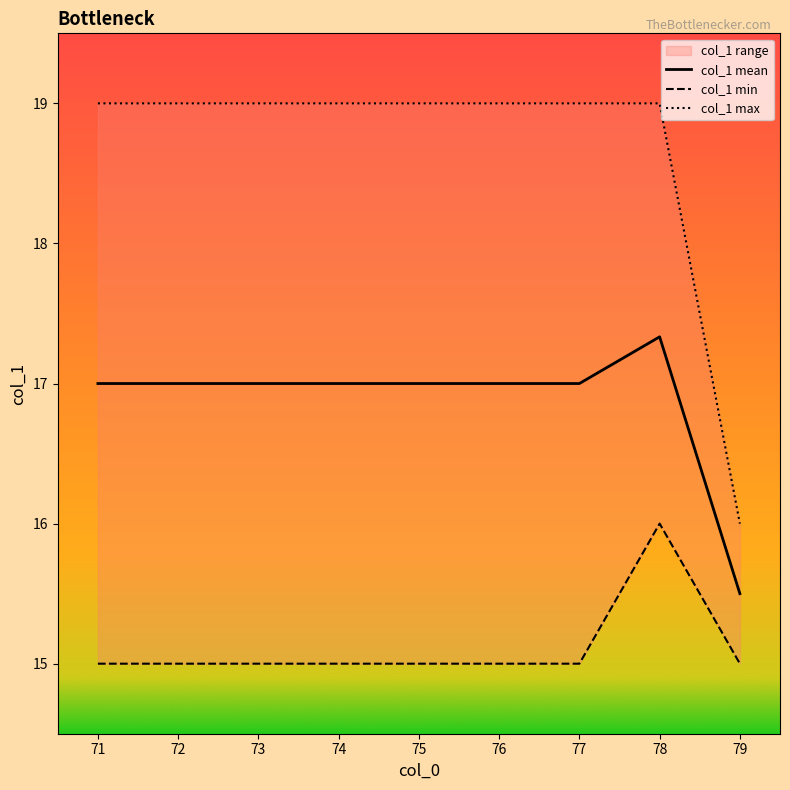

Count the number of categories in the chart.

9